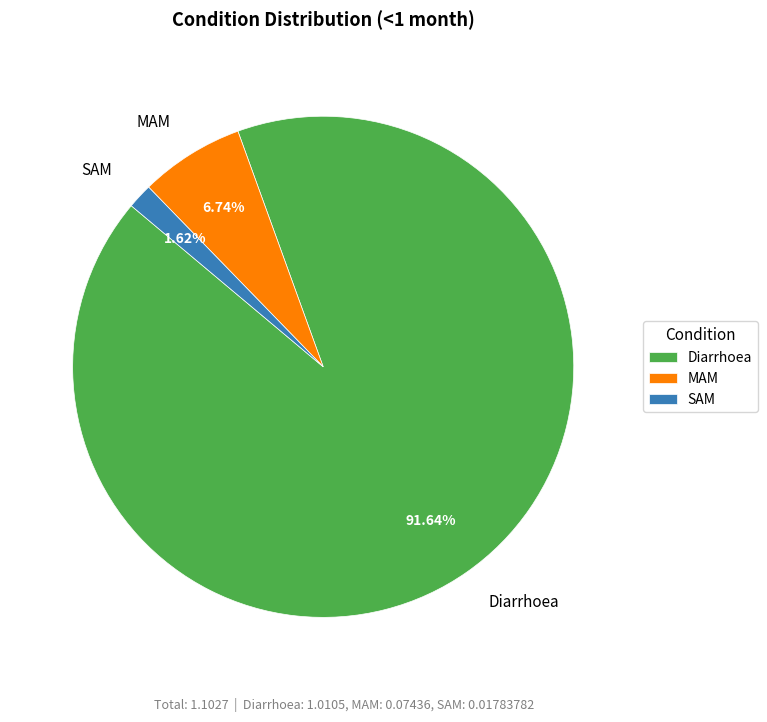

What is the smallest slice in the pie chart?

SAM